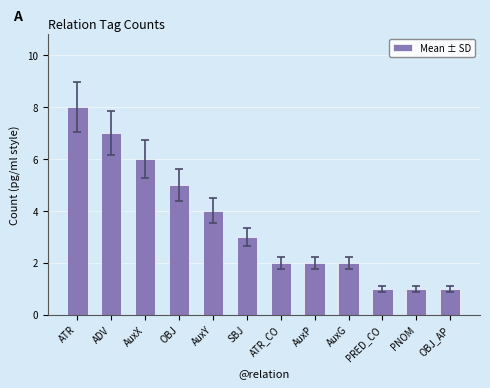

Which label corresponds to the largest value in the chart?

ATR